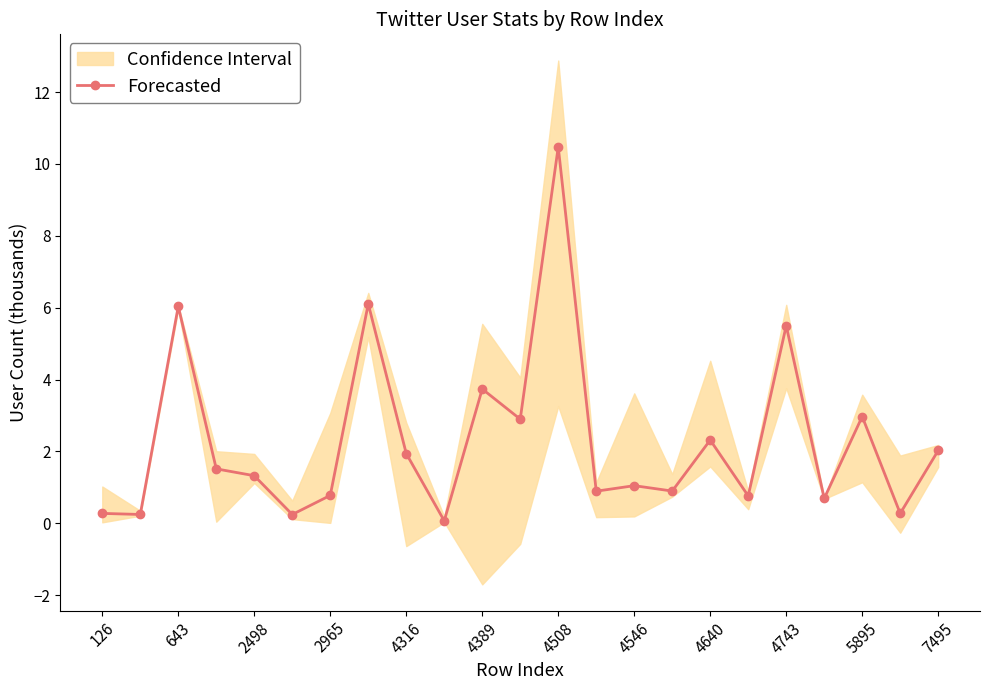

Reading left to right, list all the values displayed in this chart.

0.3	0.2	6.0	1.5	1.3	0.2	0.8	6.1	1.9	0.1	3.7	2.9	10.5	0.9	1.0	0.9	2.3	0.8	5.5	0.7	3.0	0.3	2.0